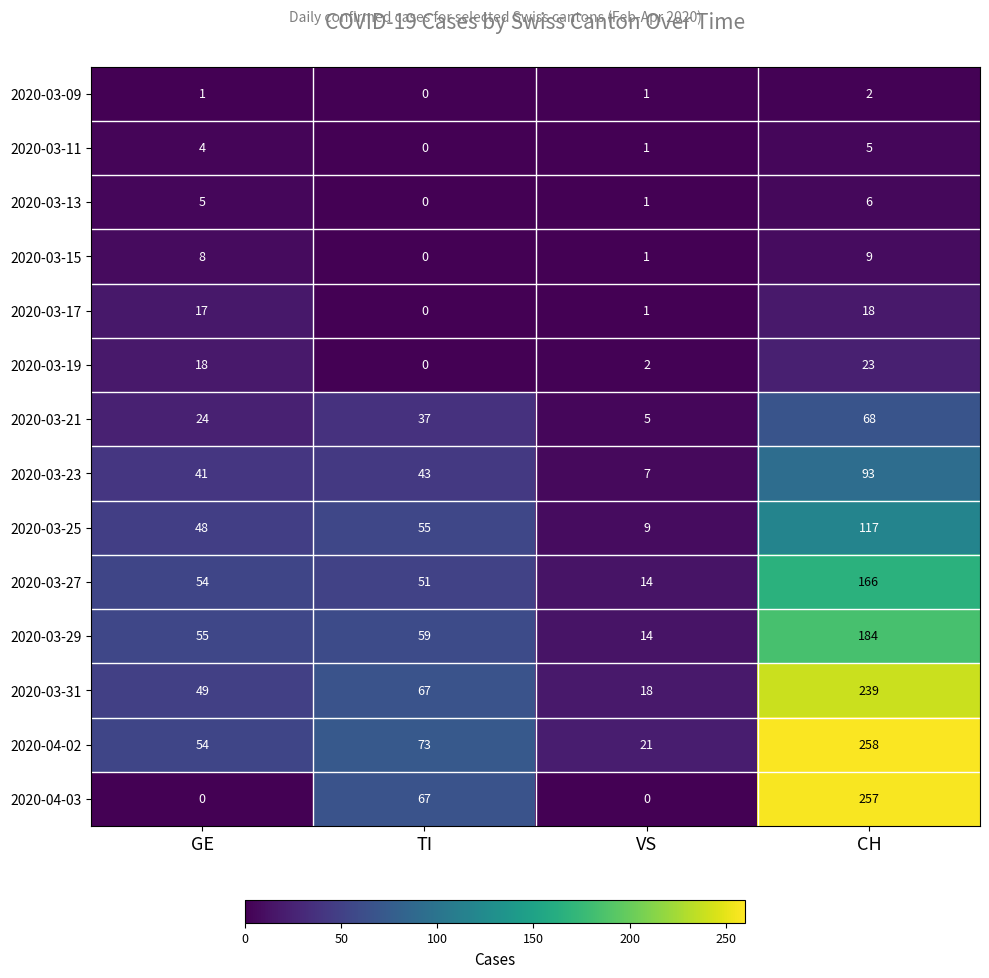

What is the maximum value shown in the chart?

258